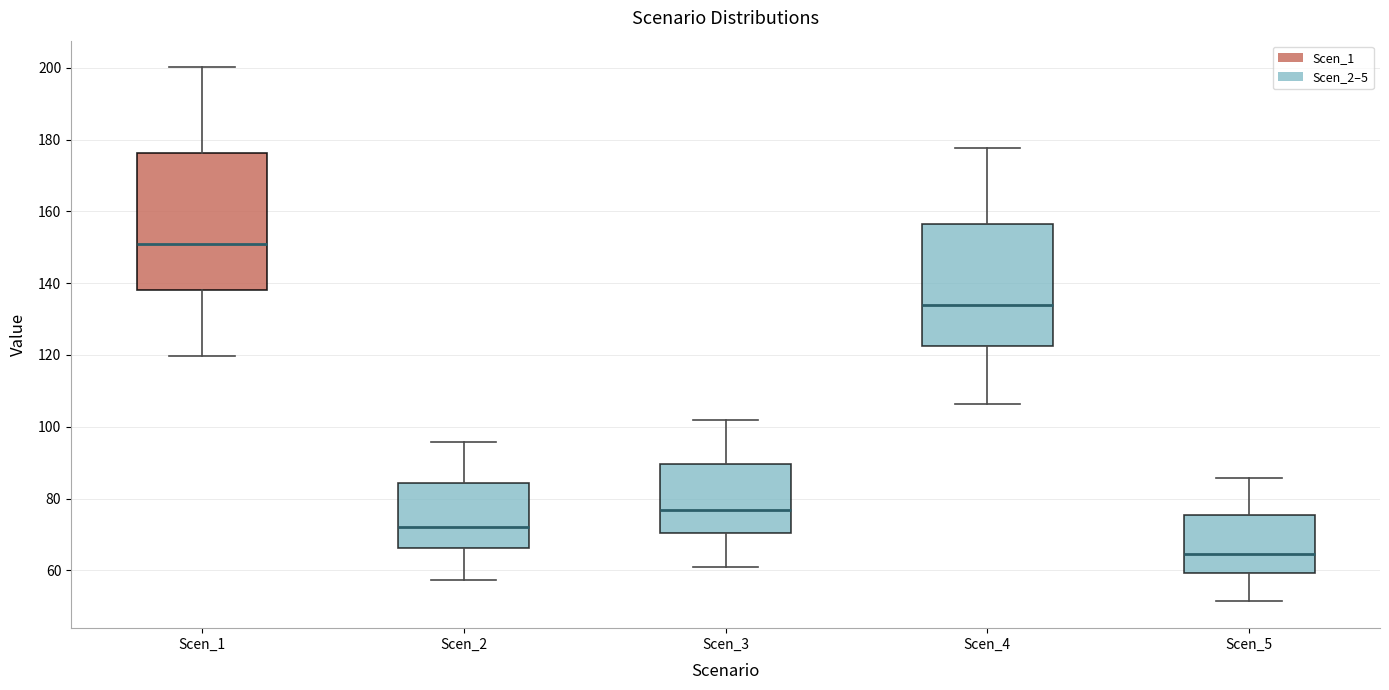

Comparing the boxes themselves (not the whiskers), which one is the tallest?

Scen_1